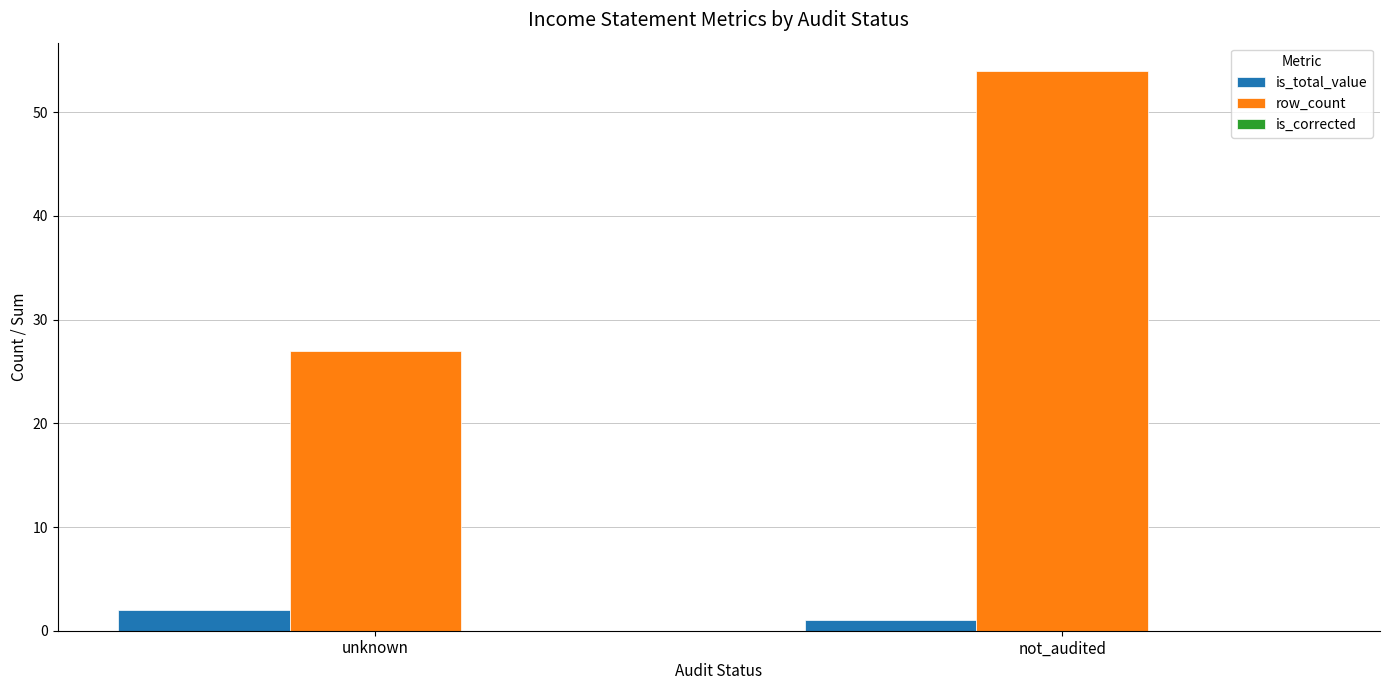

Which series changed the most between unknown and not_audited?

row_count